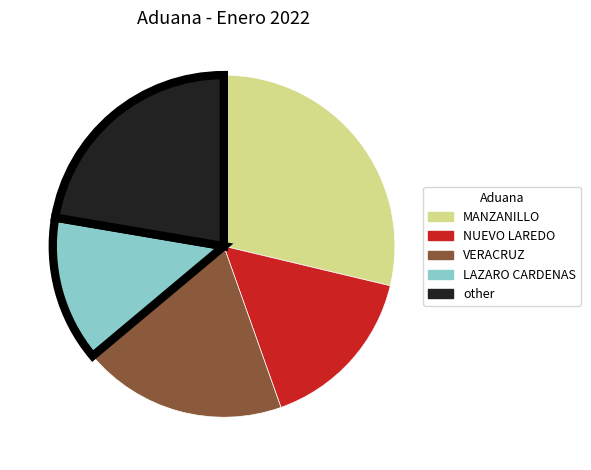

Count the number of slices in the pie.

5